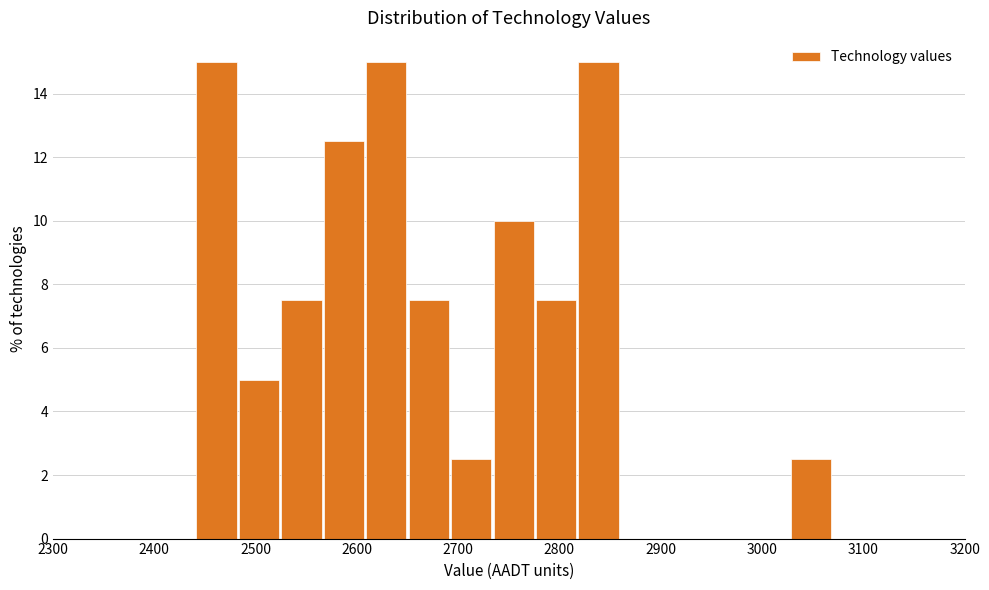

Reading left to right, list every bar in this chart as the range it spans on the x-axis followed by its height. Neither the bar edges nor the heights are printed on the chart, so give them approximately, as read against the axes.

2440 to 2480: 15.0
2480 to 2520: 5.0
2520 to 2570: 7.6
2570 to 2610: 12.6
2610 to 2650: 15.0
2650 to 2690: 7.6
2690 to 2730: 2.6
2730 to 2780: 10.0
2780 to 2820: 7.6
2820 to 2860: 15.0
2860 to 2900: 0
2900 to 2940: 0
2940 to 2990: 0
2990 to 3030: 0
3030 to 3070: 2.6